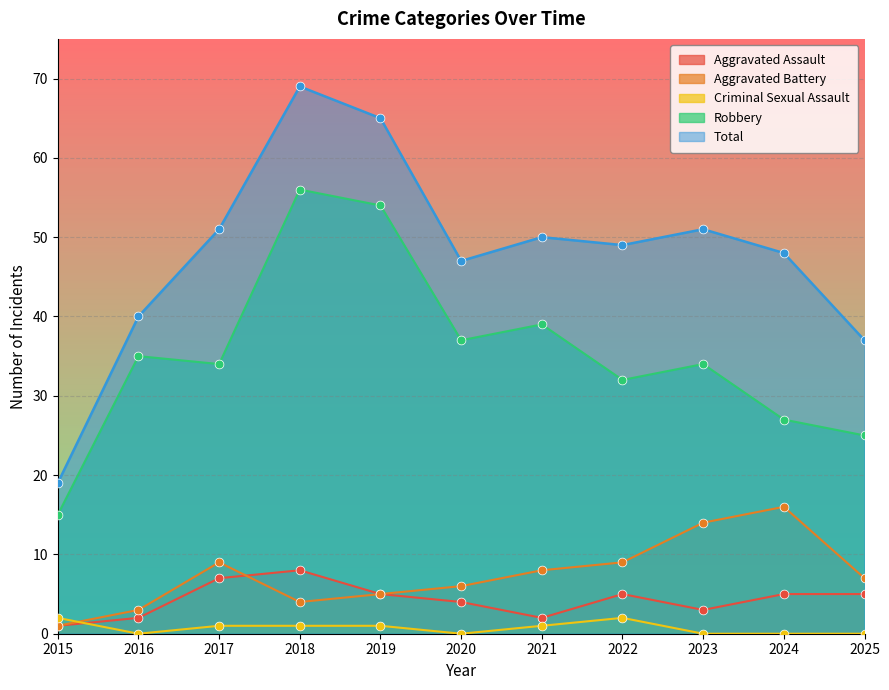

Which series has the widest spread of Y values?

Total